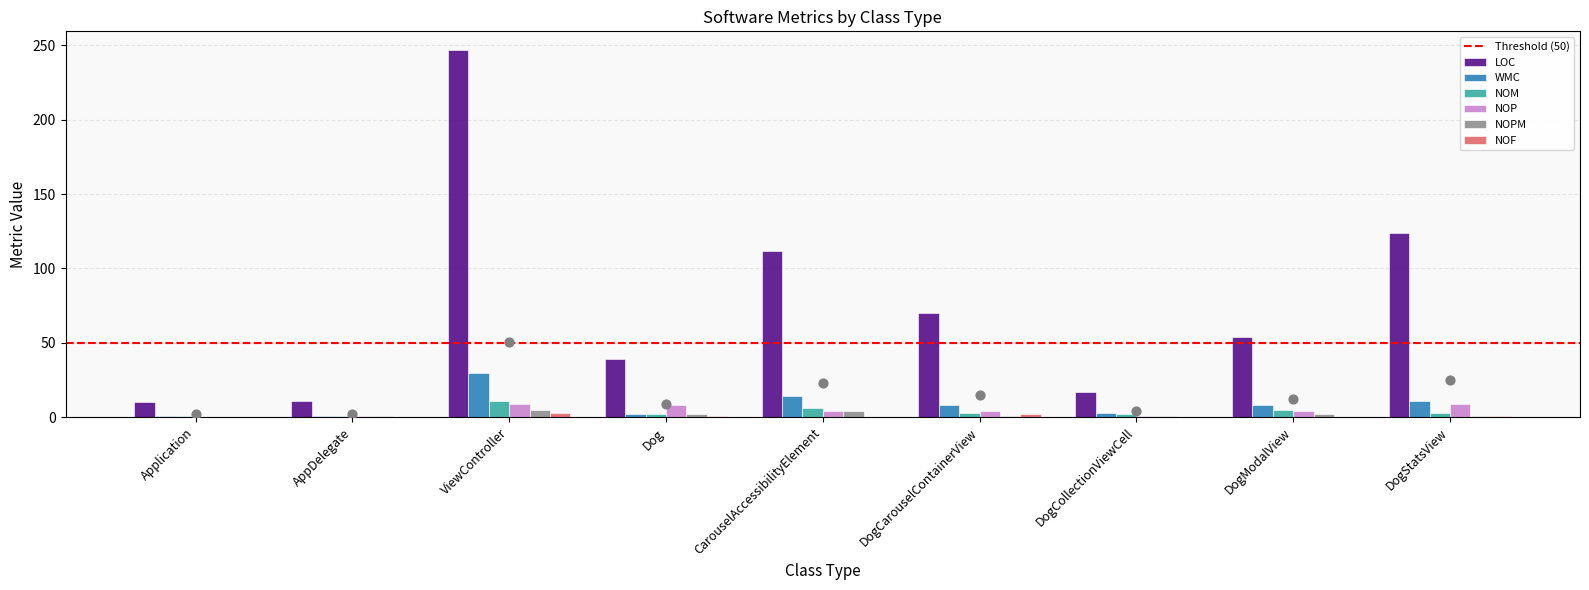

At how many categories does at least one series exceed 76?

3